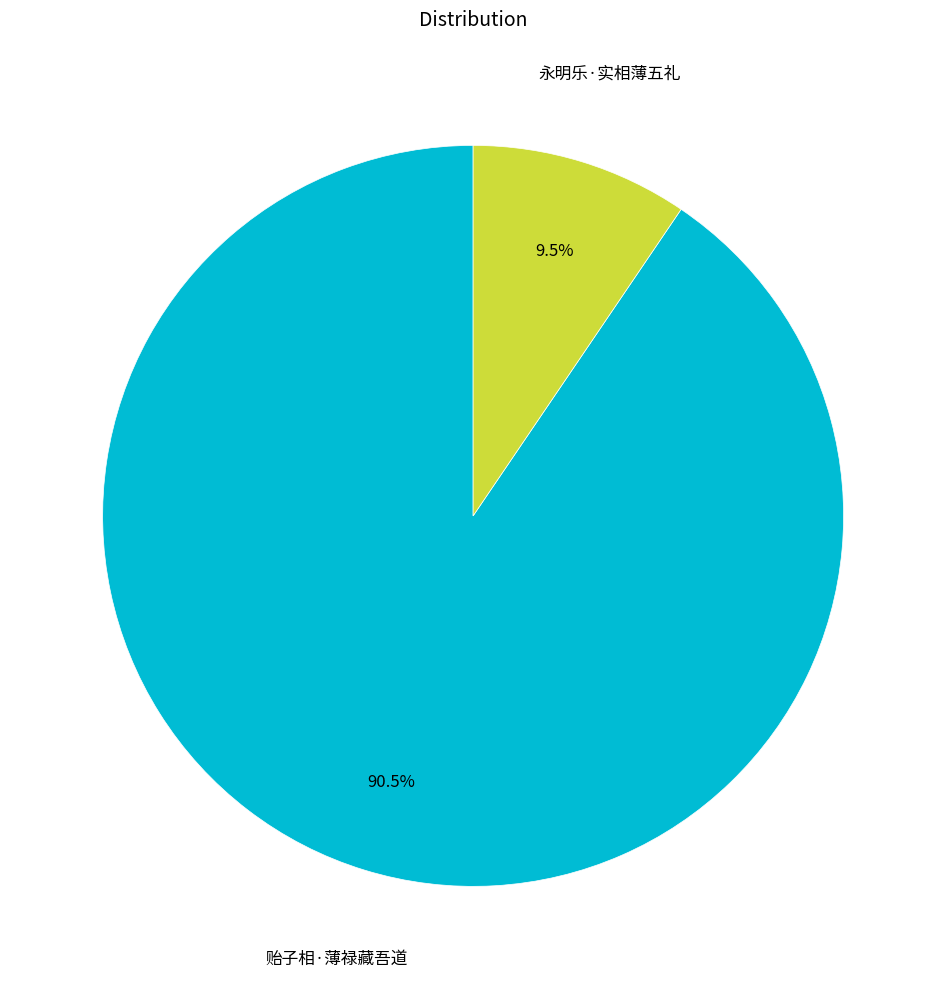

What percentage do 贻子相·薄禄藏吾道 and 永明乐·实相薄五礼 together represent?

100.0%